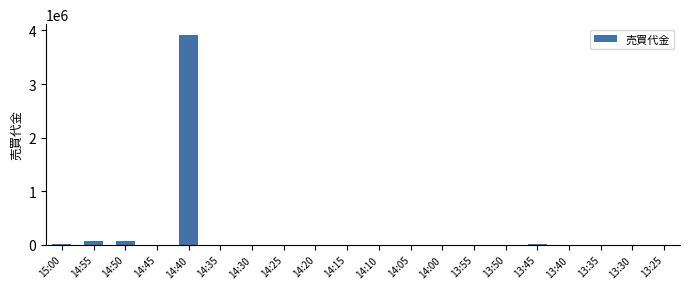

What is the greatest value displayed?

3921300